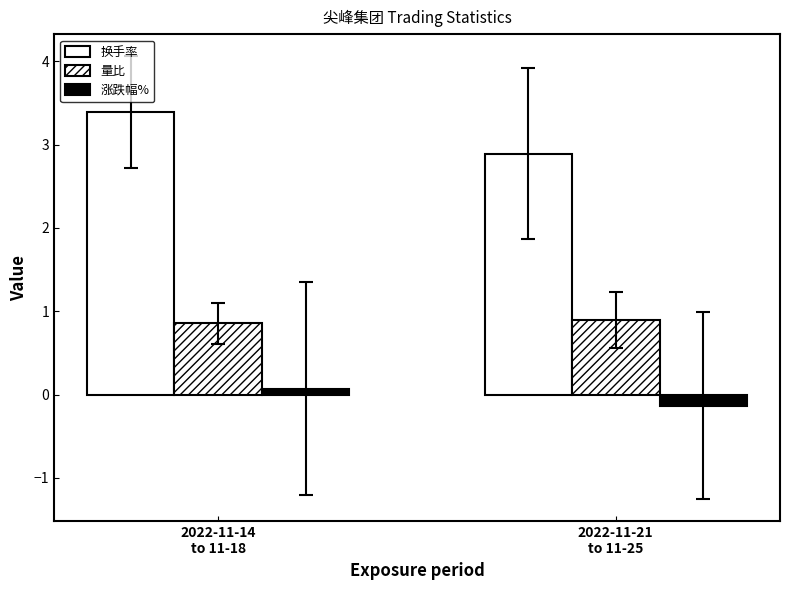

What is the label of the 2nd bar from the left?

2022-11-21
to 11-25